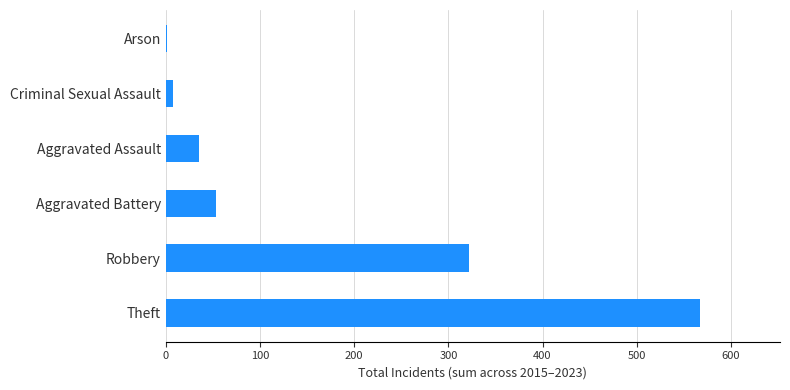

The chart shows a value of 133 at Robbery. True or false?

False